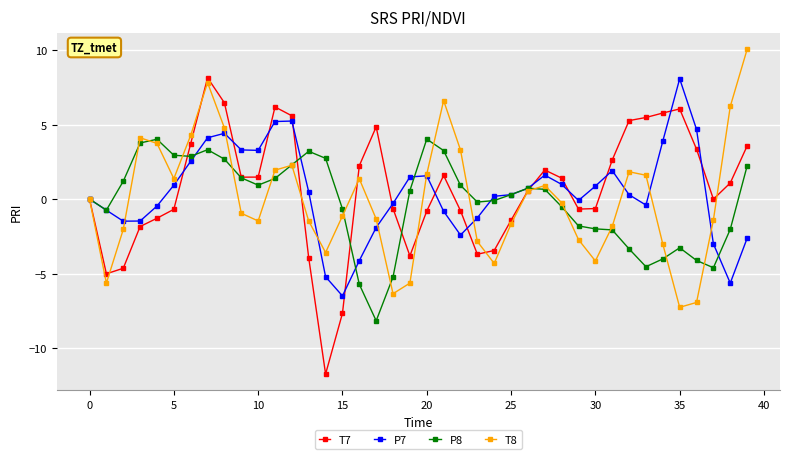

What is the minimum value for T7?

-11.7